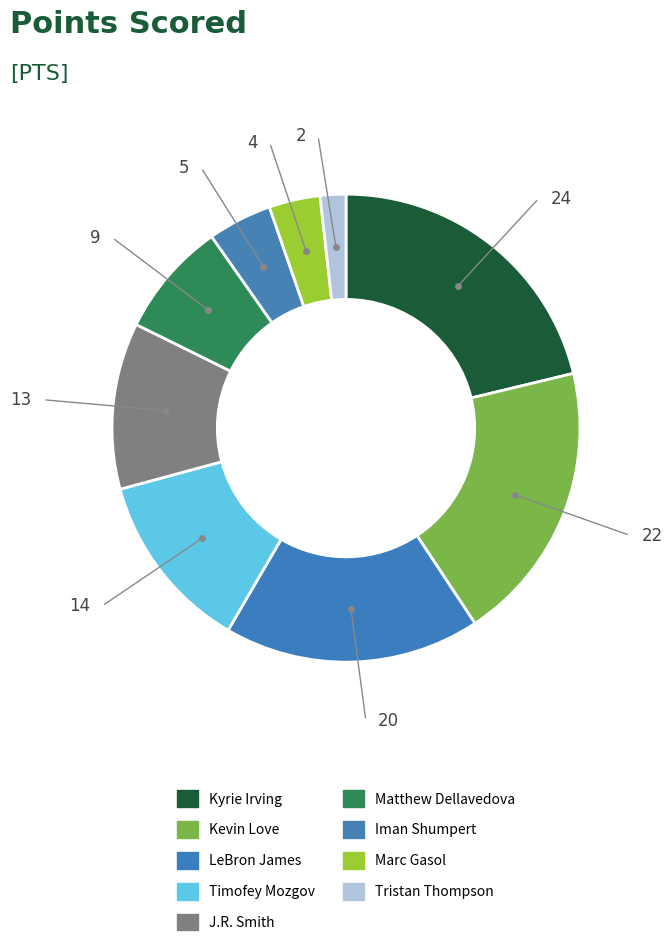

Is Kyrie Irving the majority of the pie?

No